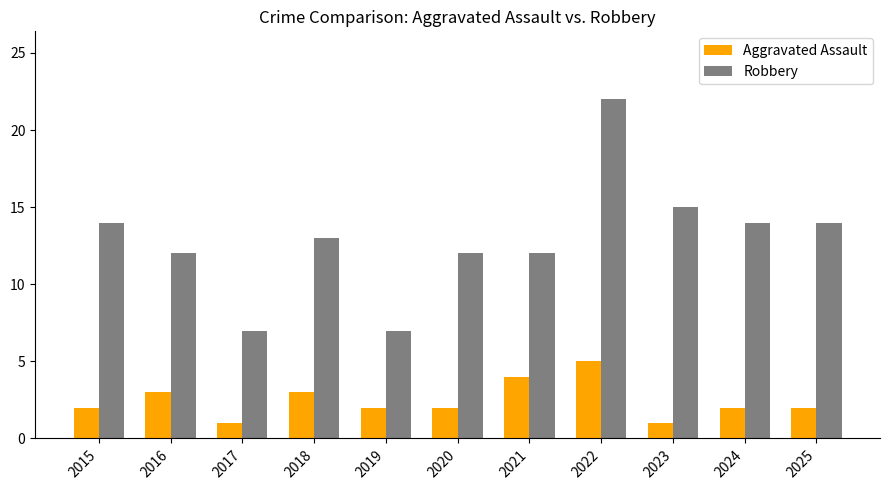

At 2025, list the series in order from largest to smallest.

Robbery, Aggravated Assault